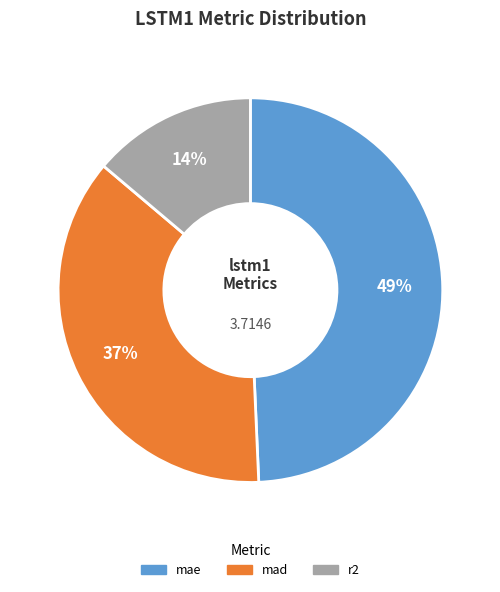

How many segments does this pie chart have?

3